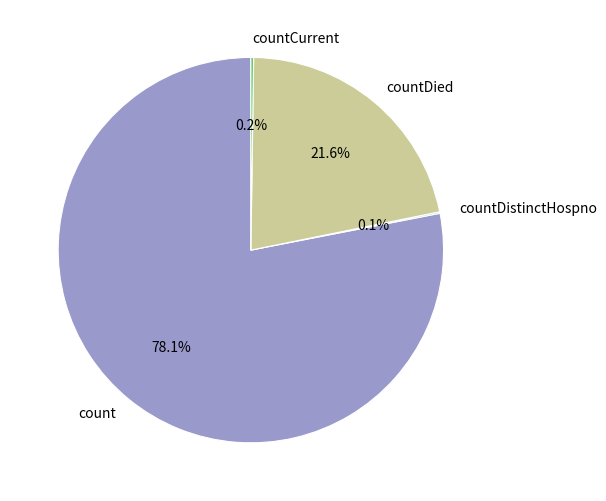

Which category has the biggest portion of the pie?

count